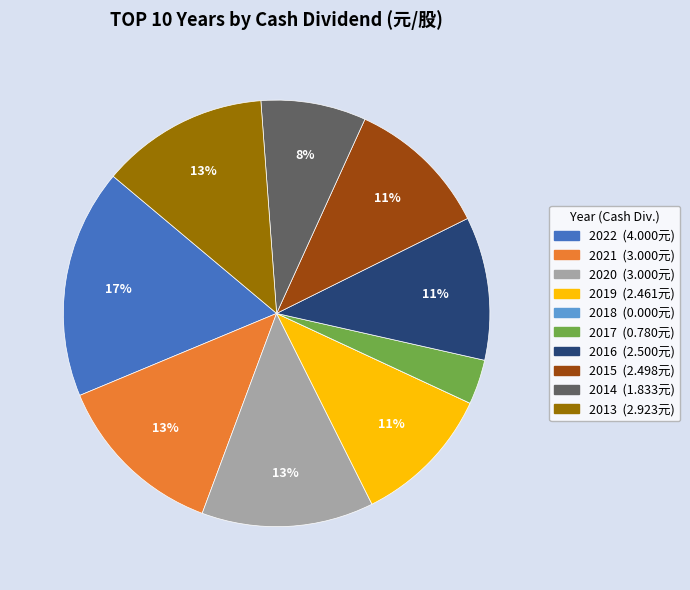

The 2013 slice represents 4% of the pie. True or false?

False